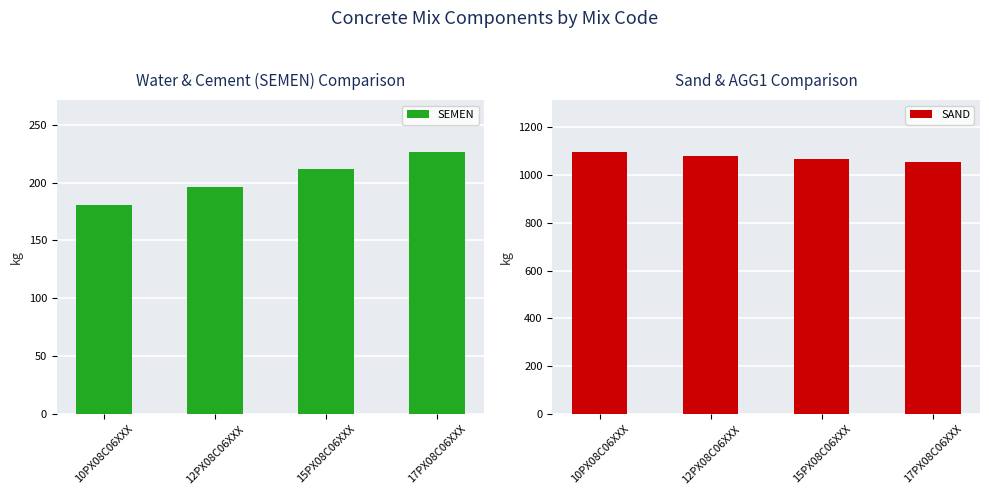

At 10PX08C06XXX, list the series in order from largest to smallest.

SAND, SEMEN